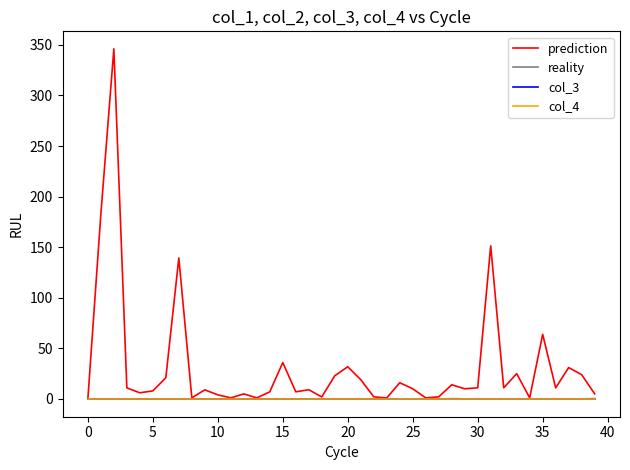

Reading left to right, what are all the values shown in this chart?

prediction: 0.0	182.7	346.1	10.9	6.0	7.9	21.0	139.3	1.0	8.9	4.0	1.1	5.0	1.0	7.0	35.9	7.0	9.0	2.0	22.9	31.8	19.0	2.0	1.0	16.0	10.0	1.0	2.1	14.0	10.0	11.0	151.4	11.0	25.0	1.0	63.8	10.9	31.0	23.9	5.0
reality: 0.0	0.0	0.1	-0.2	0.0	-0.0	0.0	-0.1	0.1	-0.1	-0.0	0.2	-0.3	0.1	0.1	-0.0	0.0	-0.0	0.1	-0.1	-0.1	-0.2	0.2	0.1	-0.1	-0.0	-0.0	-0.1	0.3	0.1	-0.2	-0.0	-0.1	0.1	0.0	0.0	-0.2	-0.0	0.1	0.3
col_3: 0.0	0.0	0.0	0.0	0.0	0.0	0.0	0.0	0.0	0.0	0.0	0.0	0.0	0.0	0.0	0.0	0.0	0.0	0.0	0.0	0.0	0.0	0.0	0.0	0.0	0.0	0.0	0.0	0.0	0.0	0.0	0.0	0.0	0.0	0.0	0.0	0.0	0.0	0.0	0.0
col_4: 0.0	0.0	0.0	0.0	0.0	0.0	0.0	0.0	0.0	0.0	0.0	0.0	0.0	0.0	0.0	0.0	0.0	0.0	0.0	0.0	0.0	0.0	0.0	0.0	0.0	0.0	0.0	0.0	0.0	0.0	0.0	0.0	0.0	0.0	0.0	0.0	0.0	0.0	0.0	0.0